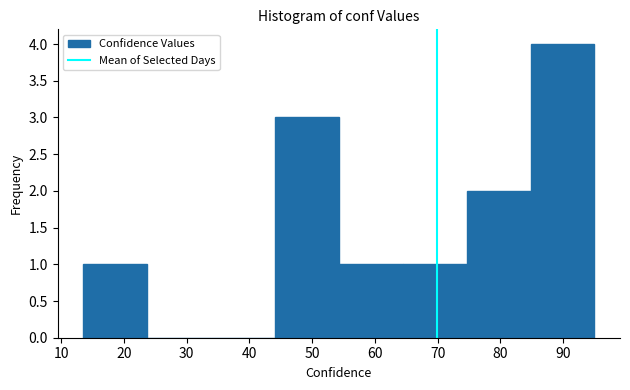

How tall is the bar that spans 44 to 54 on the x-axis? Neither the bar edges nor the heights are printed on the chart, so give them approximately, as read against the axes.

3